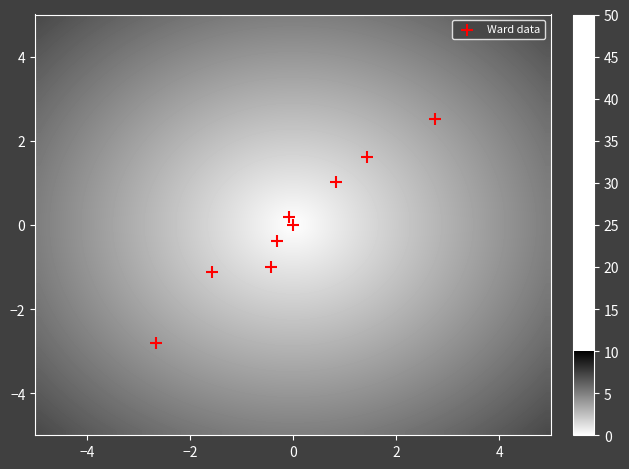

What is the range of Y values (max minus min)?

5.3